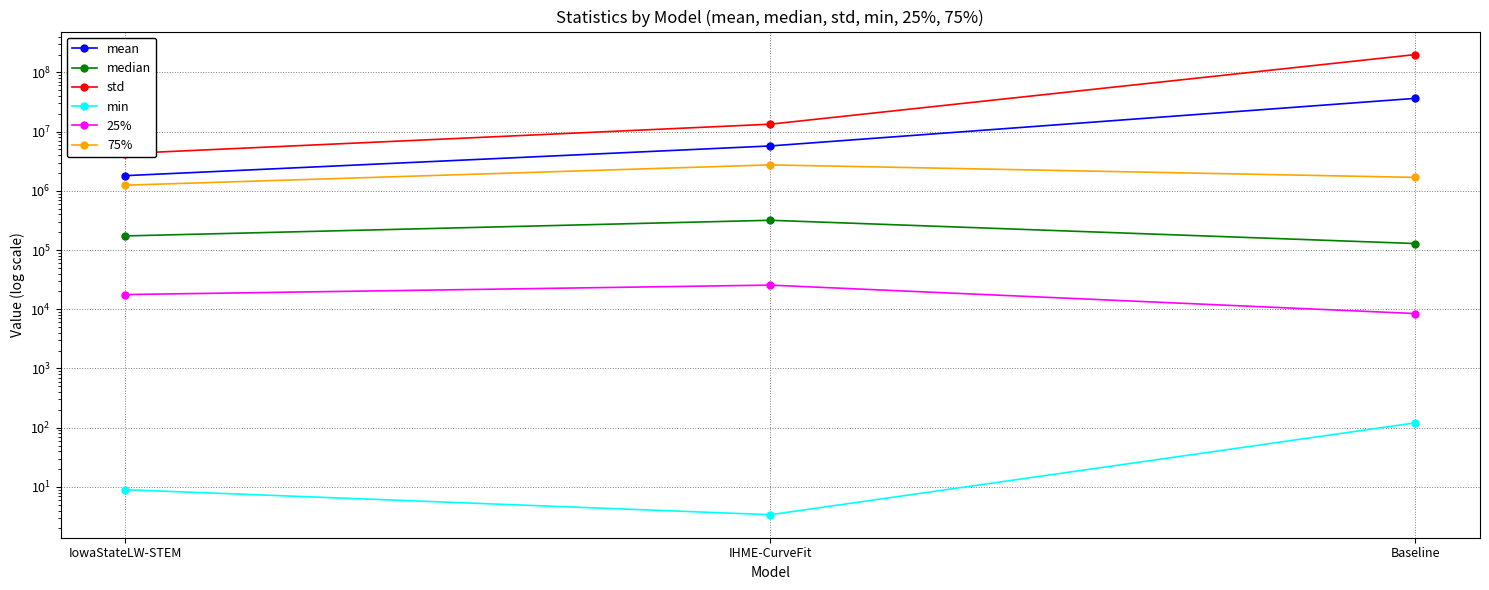

What are all the series names shown in the legend?

mean, median, std, min, 25%, 75%